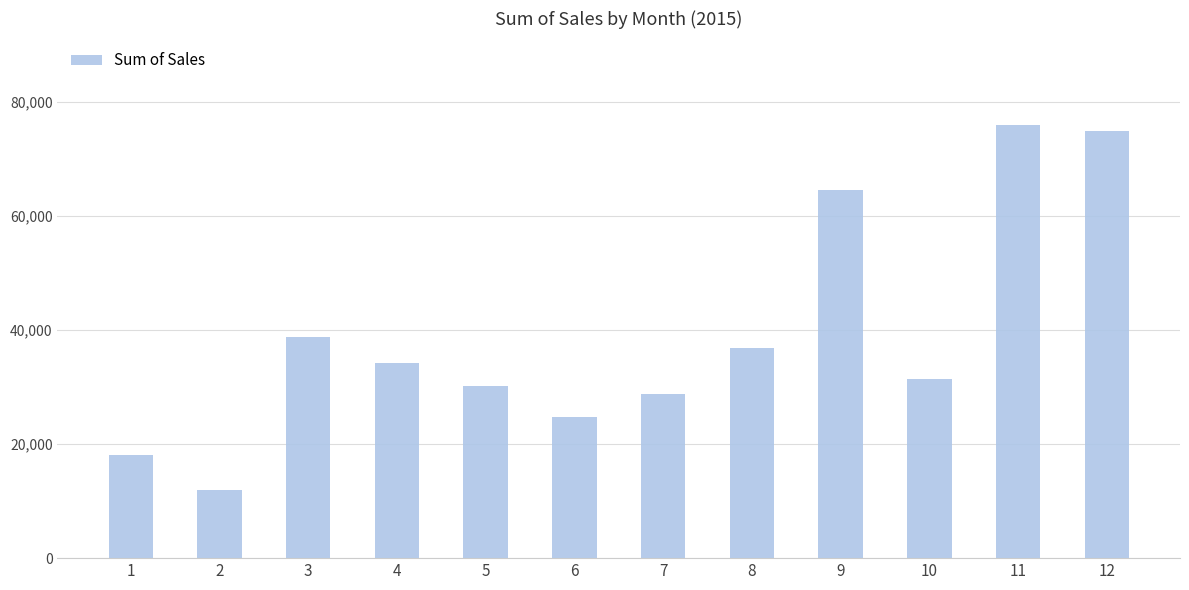

Which category has the lowest value across all series?

2